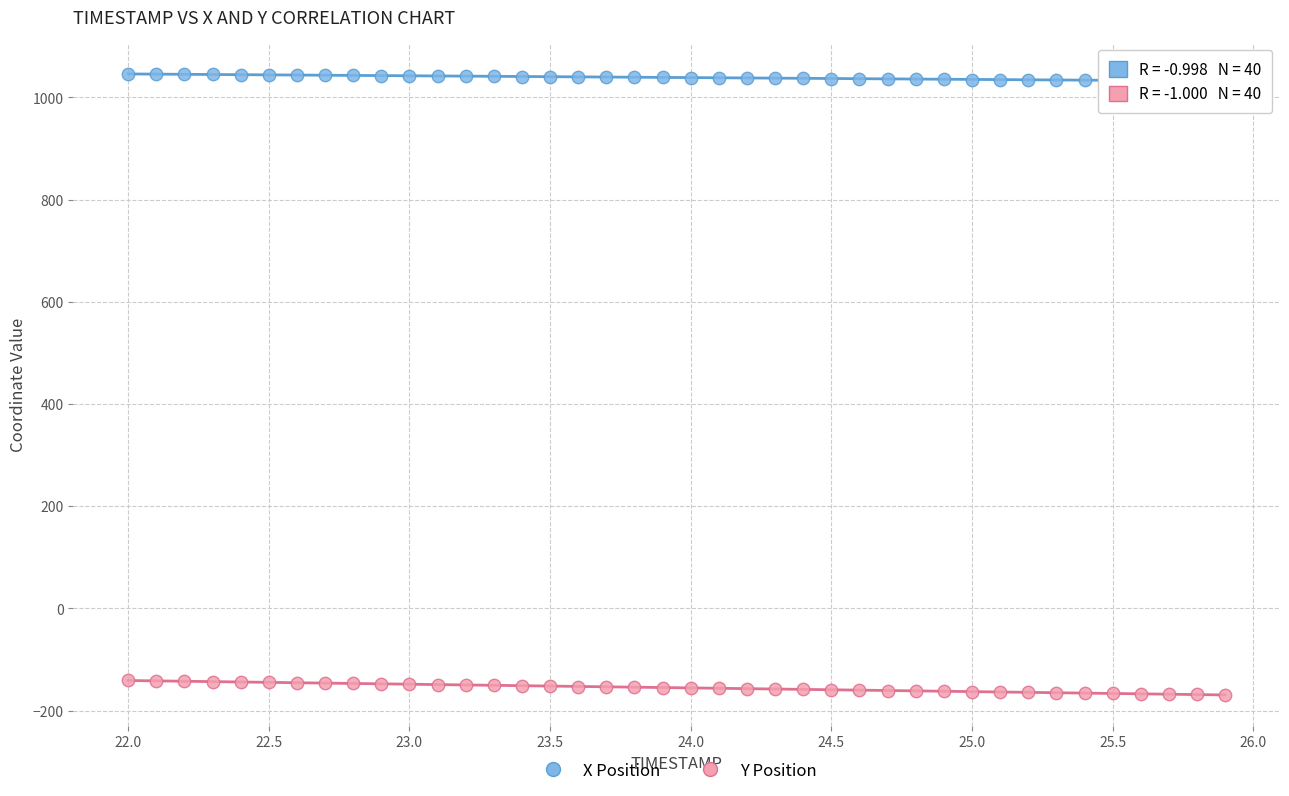

Across all data points, what is the range of Y values (max minus min)?

1215.0